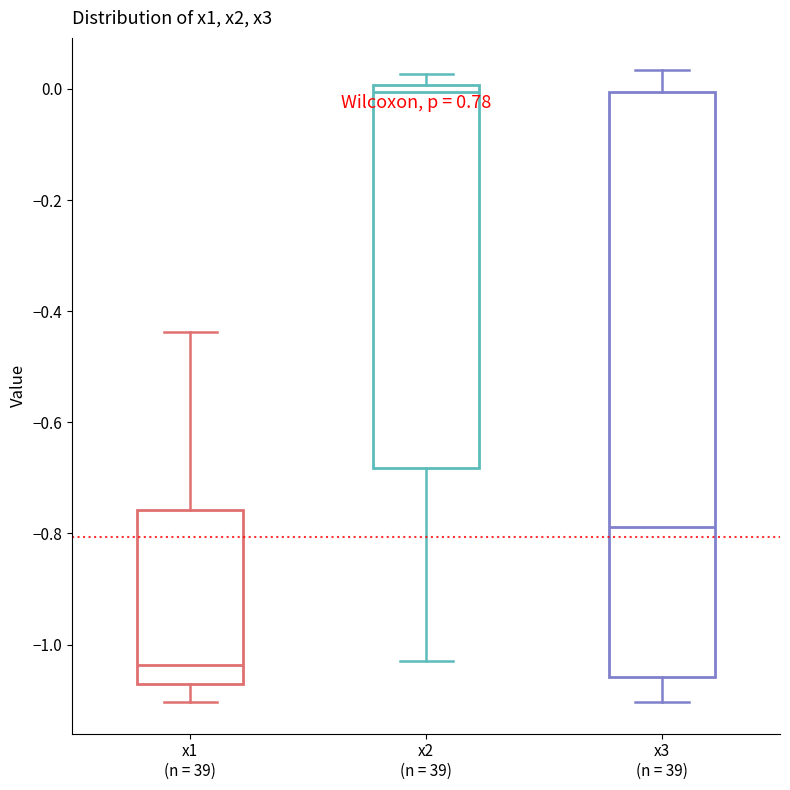

Reading left to right, read every box against the y-axis: the position of its median line, the range the box covers, and the ends of its whiskers. The values are not printed on the chart, so give them approximately, as read against the axis.

x1 (n = 39): median -1.04, box -1.08 to -0.76, whiskers -1.10 to -0.44
x2 (n = 39): median 0.00 (just below the box's upper edge), box -0.68 to 0.00, whiskers -1.04 to 0.02
x3 (n = 39): median -0.78, box -1.06 to 0.00, whiskers -1.10 to 0.04